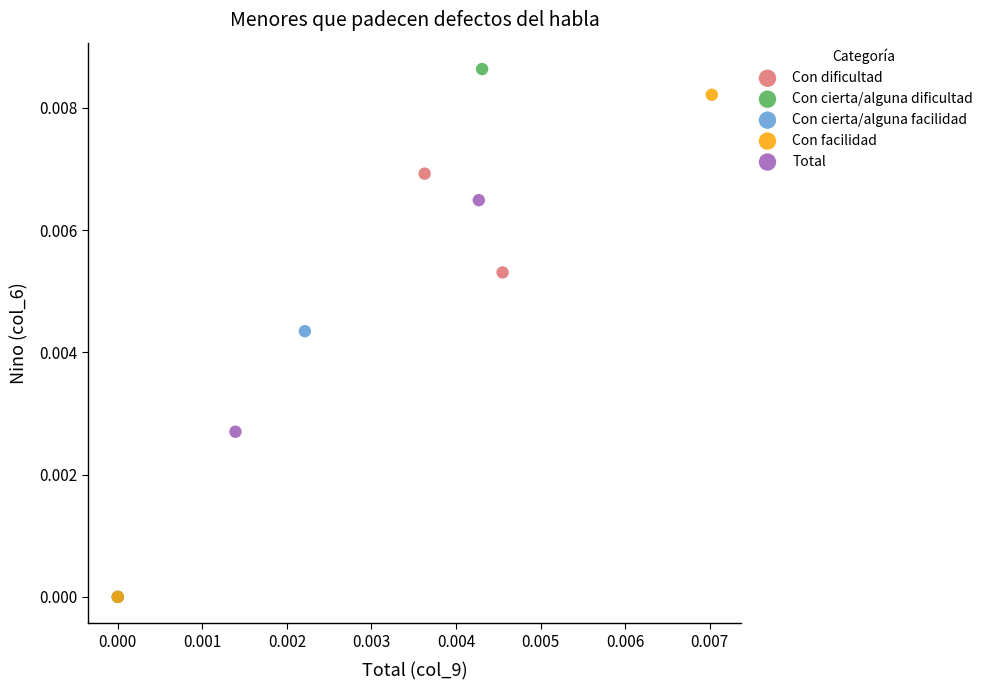

What are all the series names shown in the legend?

Con dificultad, Con cierta/alguna dificultad, Con cierta/alguna facilidad, Con facilidad, Total